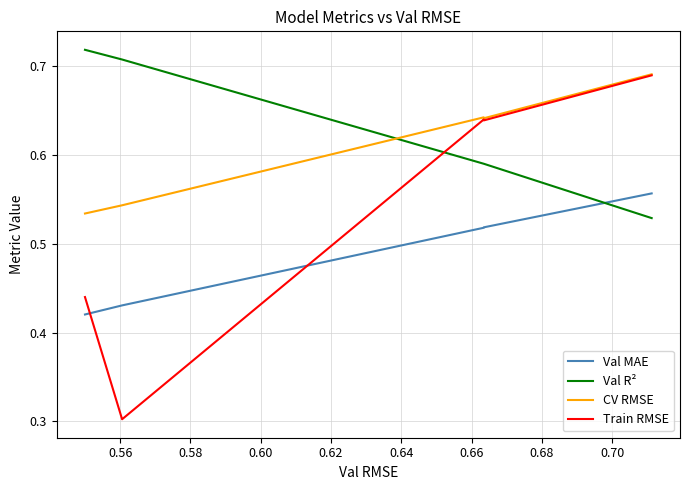

How many intersections are there between Val MAE and Val R²?

1